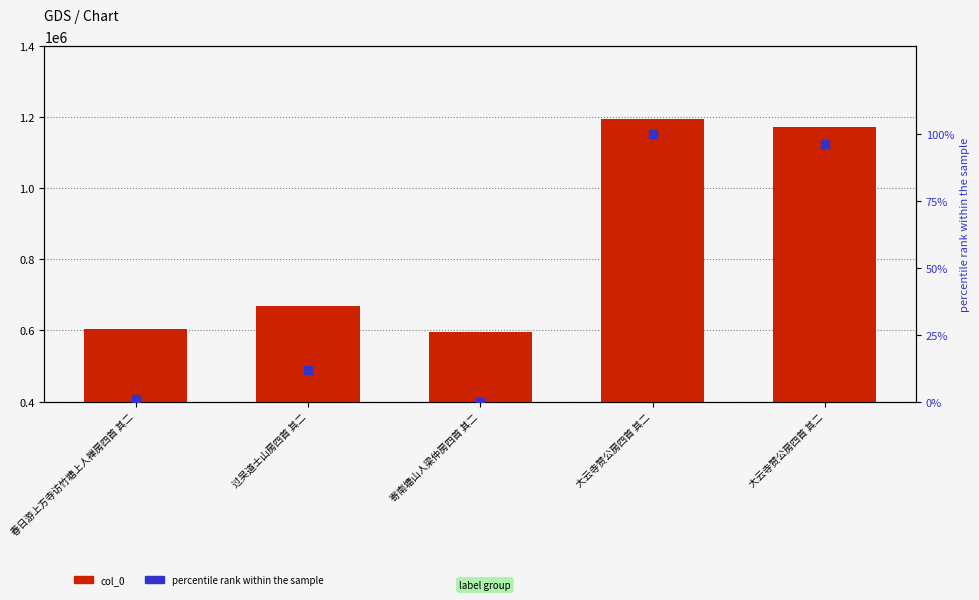

What is the total value across all series at 春日游上方寺访竹塘上人禅房四首 其二?

602807.0